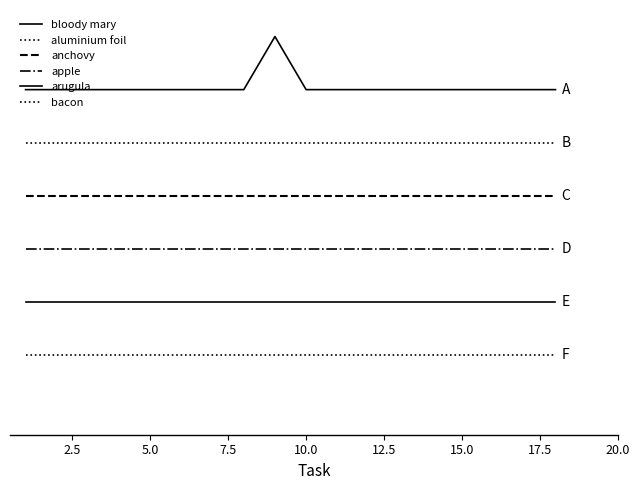

Does the chart display data point markers on the line(s)?

No